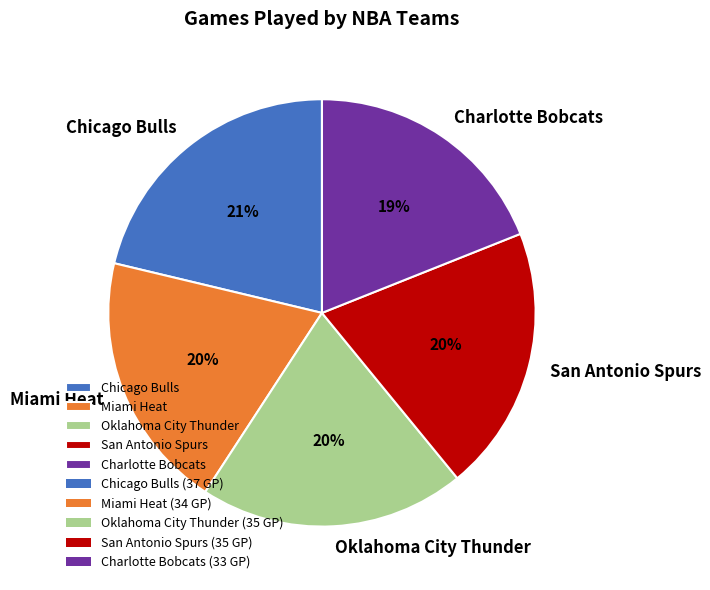

What is the ratio of the value at San Antonio Spurs to the value at Oklahoma City Thunder?

1.0